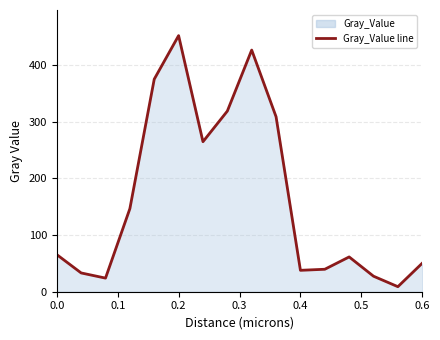

What is the difference between the maximum and minimum values?

442.7